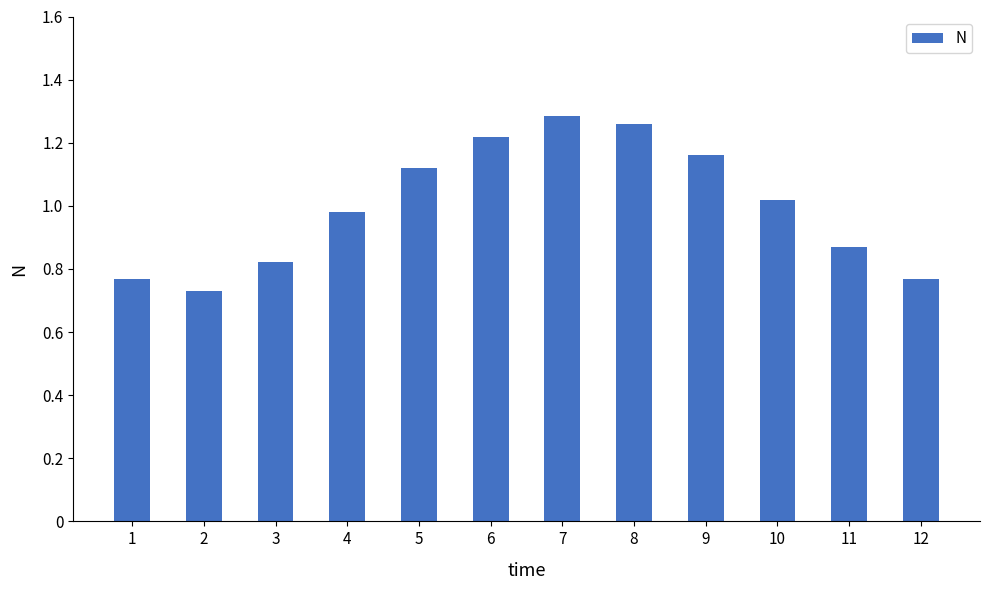

Is it true that the value at 10 is 0.6?

False